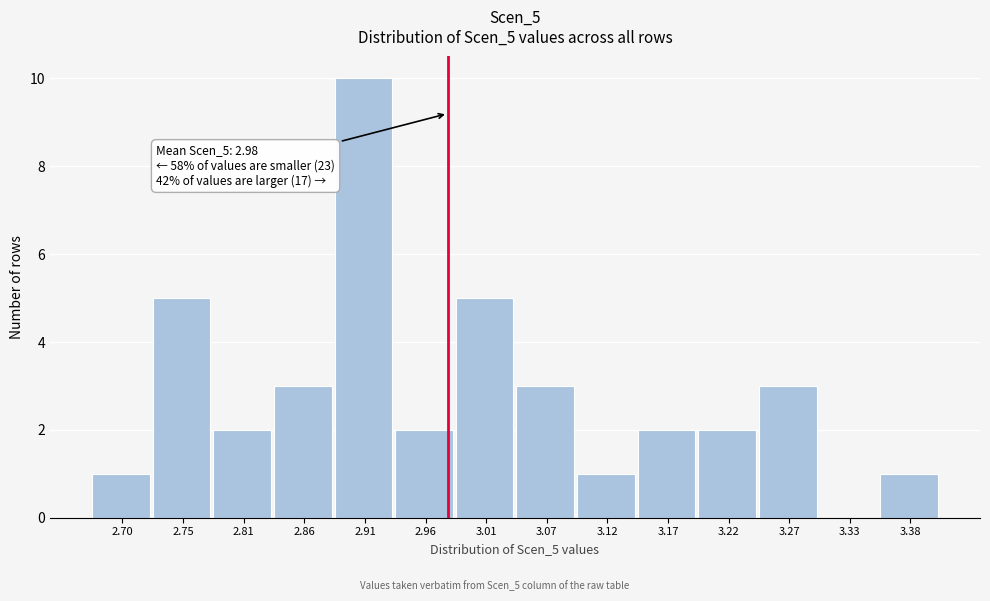

Over which range of the x-axis is the bar tallest?

2.88 to 2.94